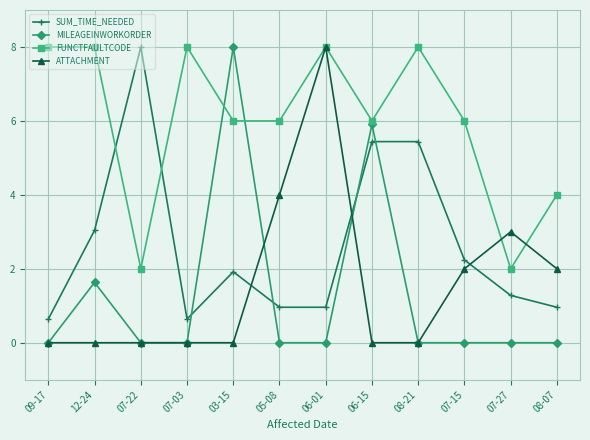

How many intersections are there between SUM_TIME_NEEDED and MILEAGEINWORKORDER?

4